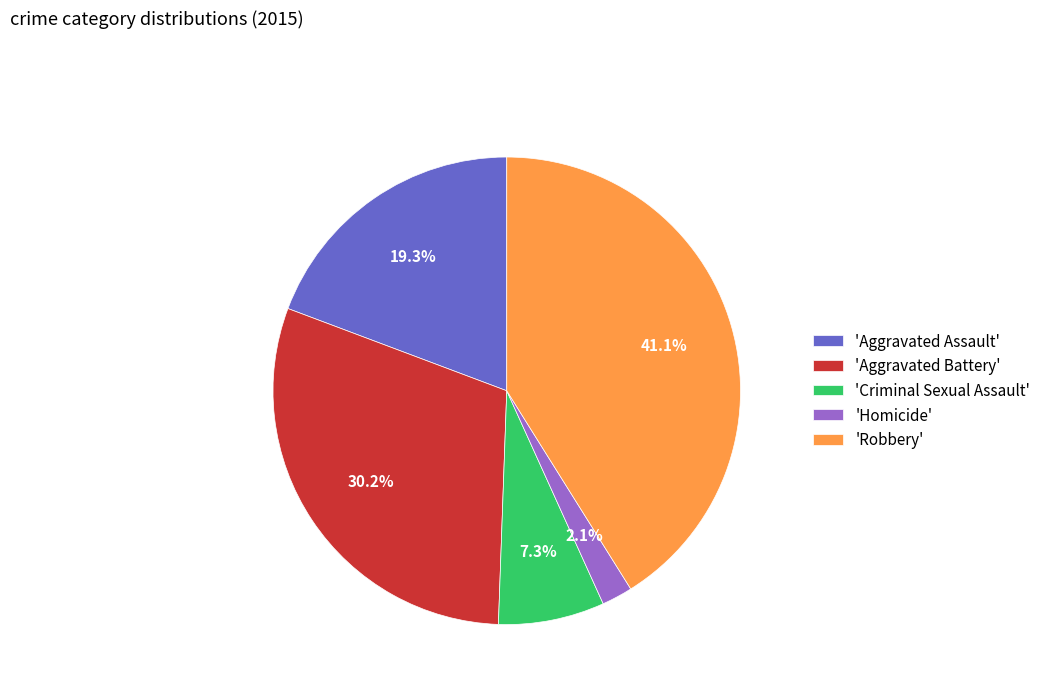

What portion of the pie excludes 'Robbery'?

58.9%